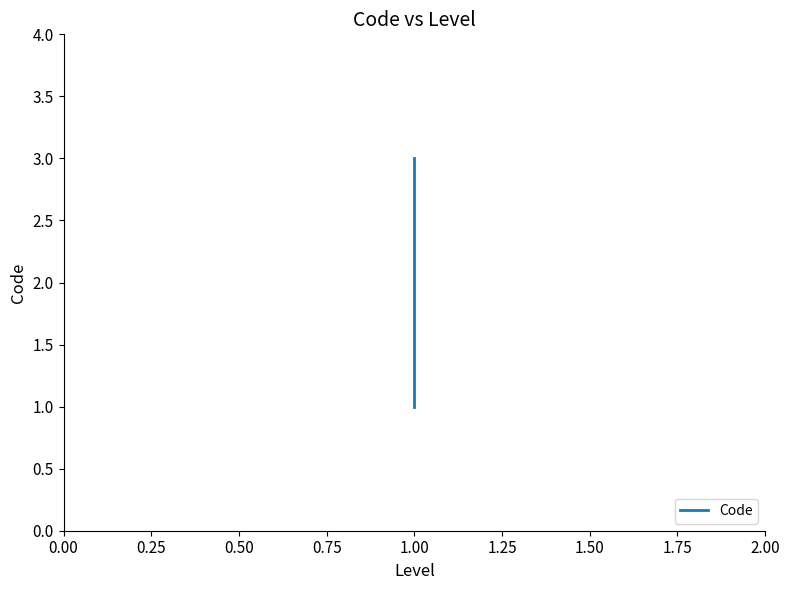

The value at 1.00 is 1. True or false?

False